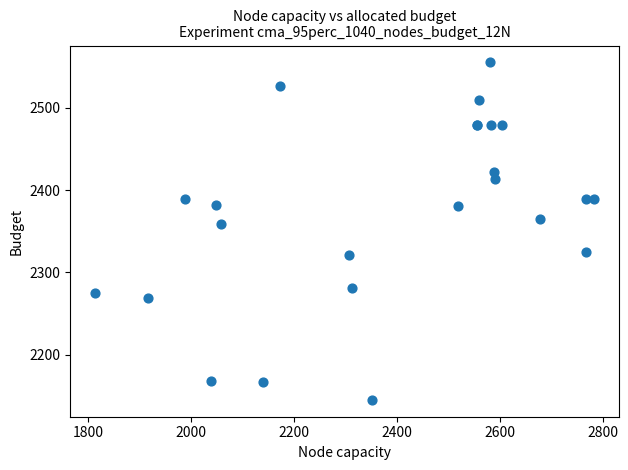

What Y value in the scatter plot is closest to 2350?

2359.0